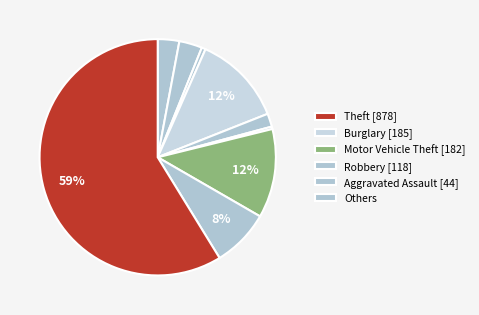

Count the number of slices in the pie.

9